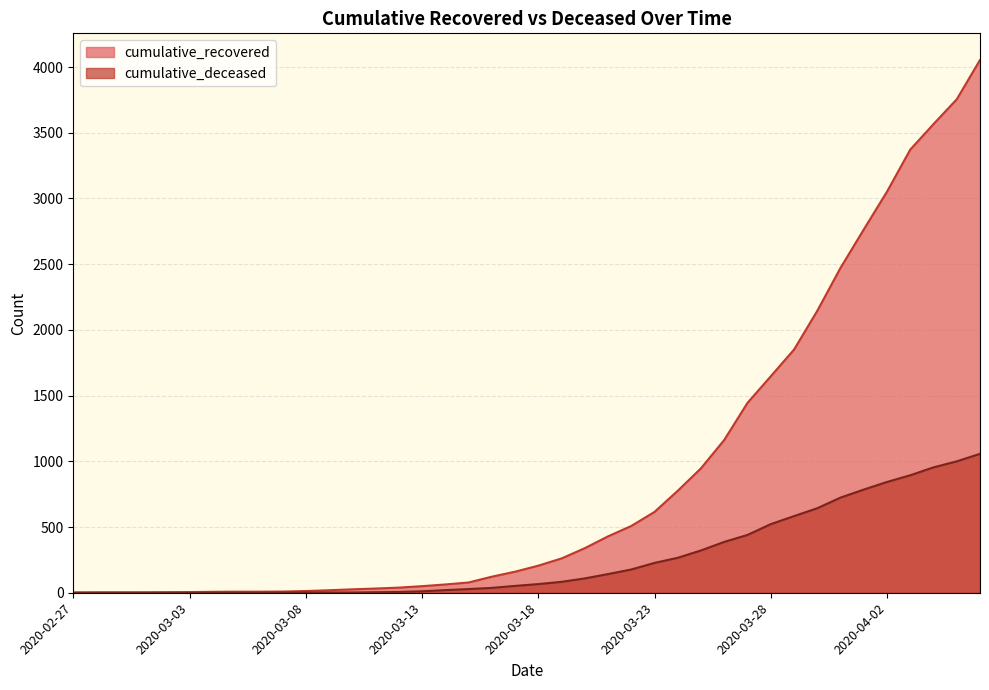

True or false: cumulative_deceased and cumulative_recovered cross at least once.

False